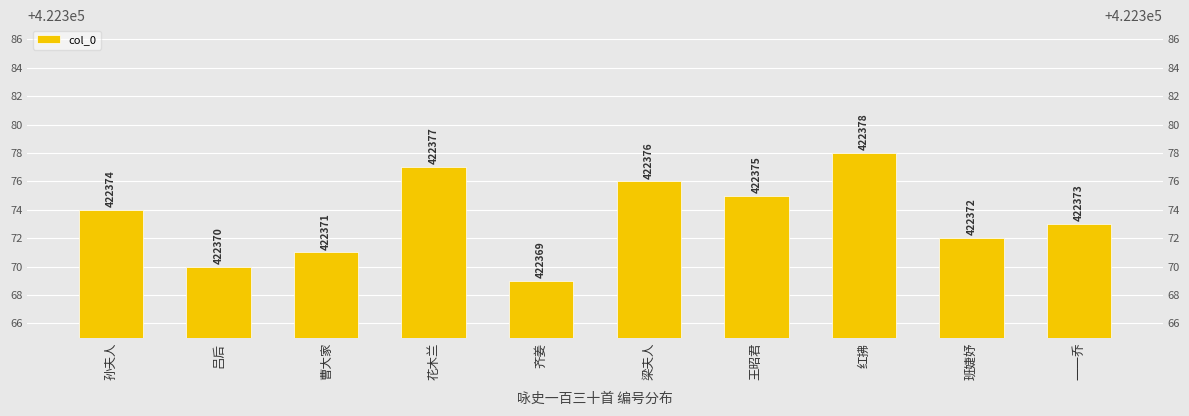

List the labels in order of value, largest first.

红拂, 花木兰, 梁夫人, 王昭君, 孙夫人, 一一乔, 班婕妤, 曹大家, 吕后, 齐姜